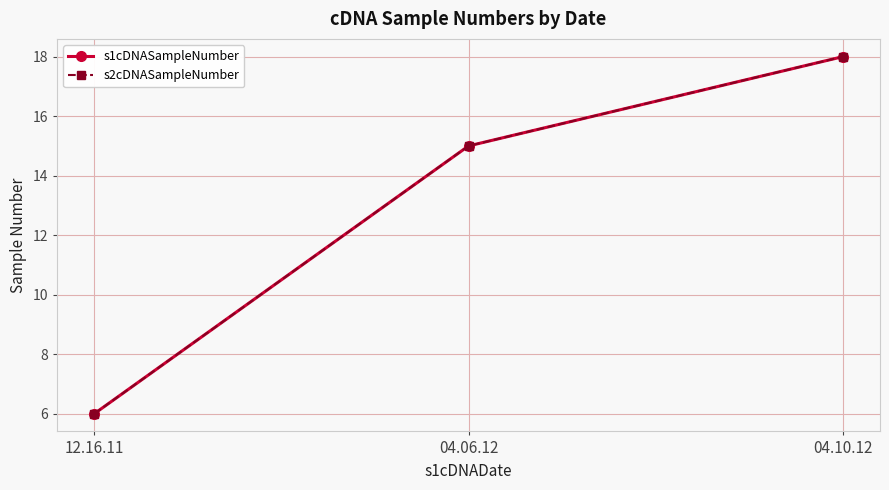

How many series are shown in this chart?

2